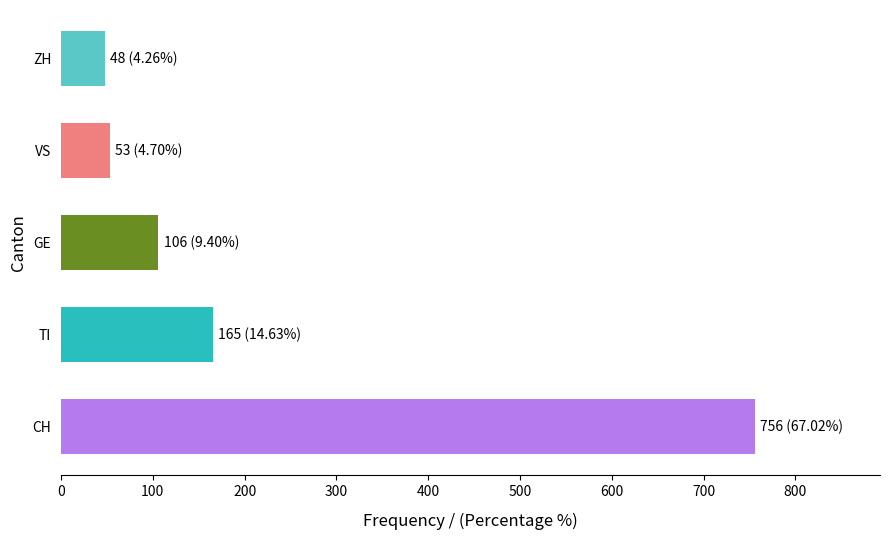

What is the difference between the second highest and minimum values?

117